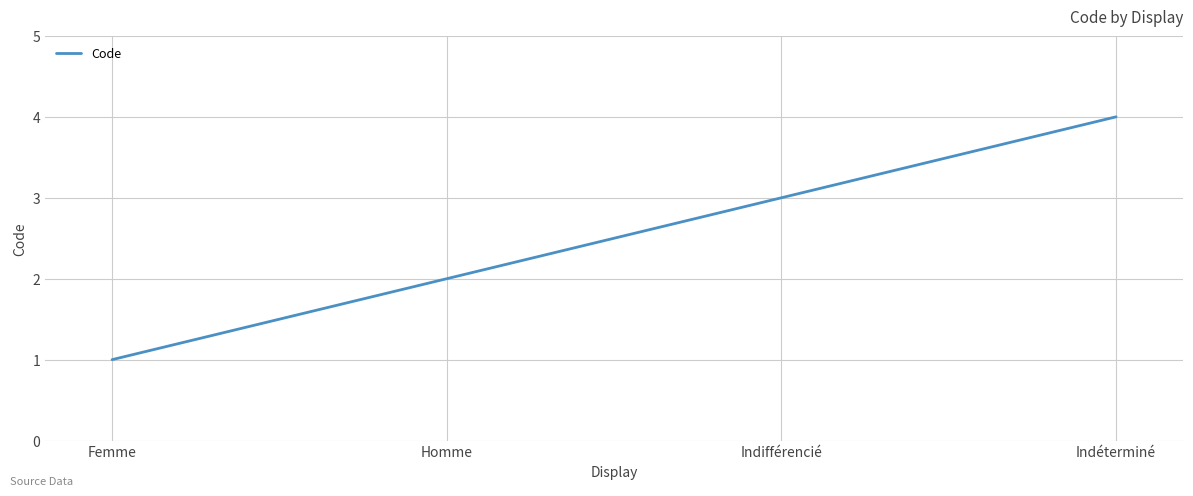

What is the change in value from Homme to Indifférencié?

+1